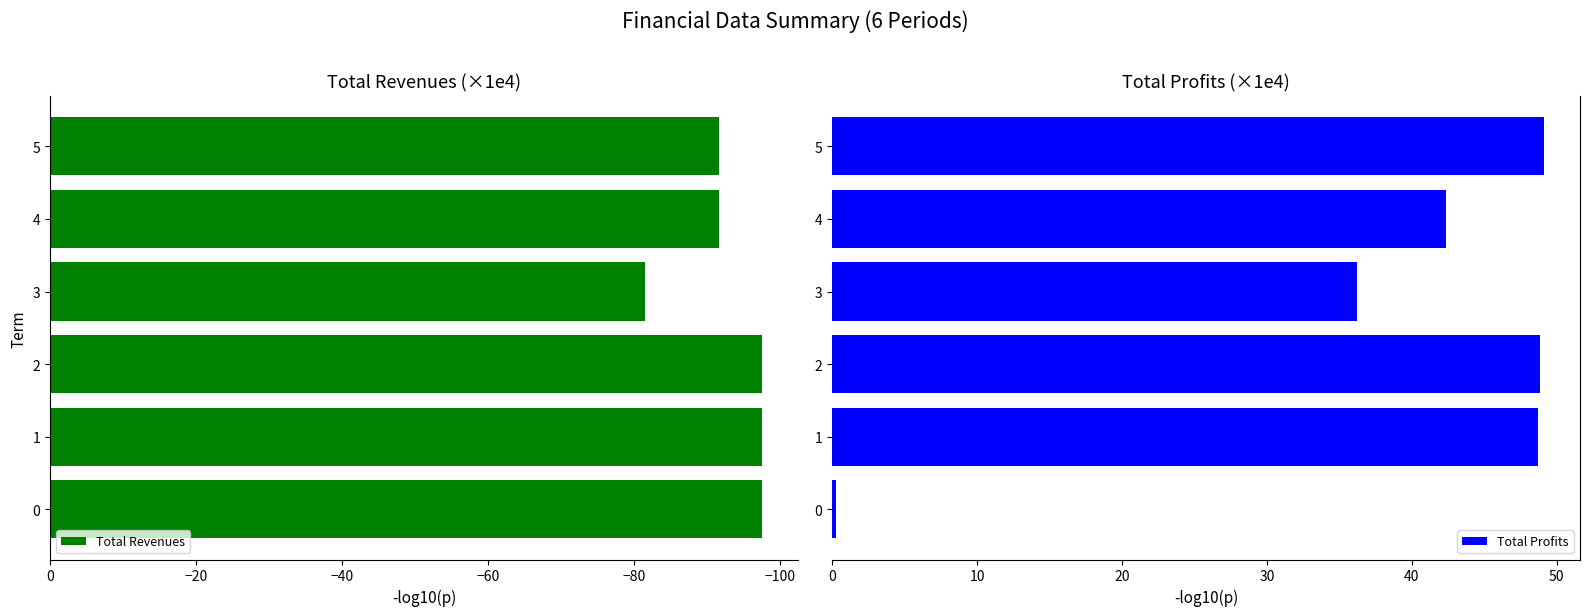

The Total Revenues series shows -143.8 at 4. True or false?

False